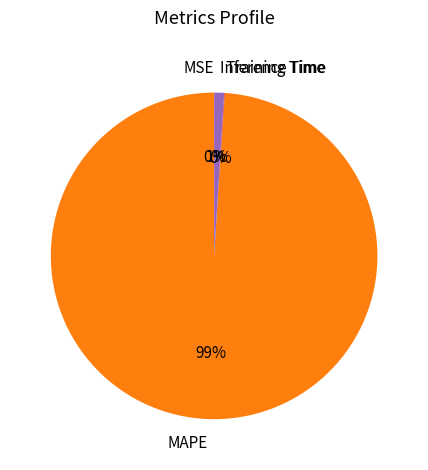

Is the sum of MAPE and Inference Time greater than half?

Yes